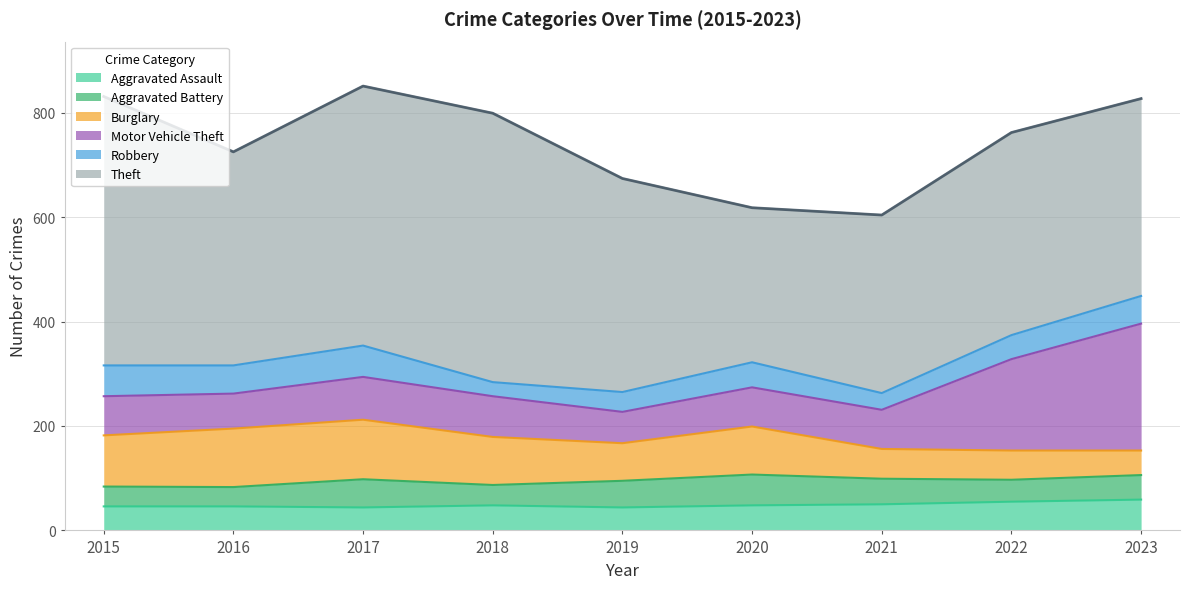

True or false: Aggravated Battery has a value of 38 at 2015.

True